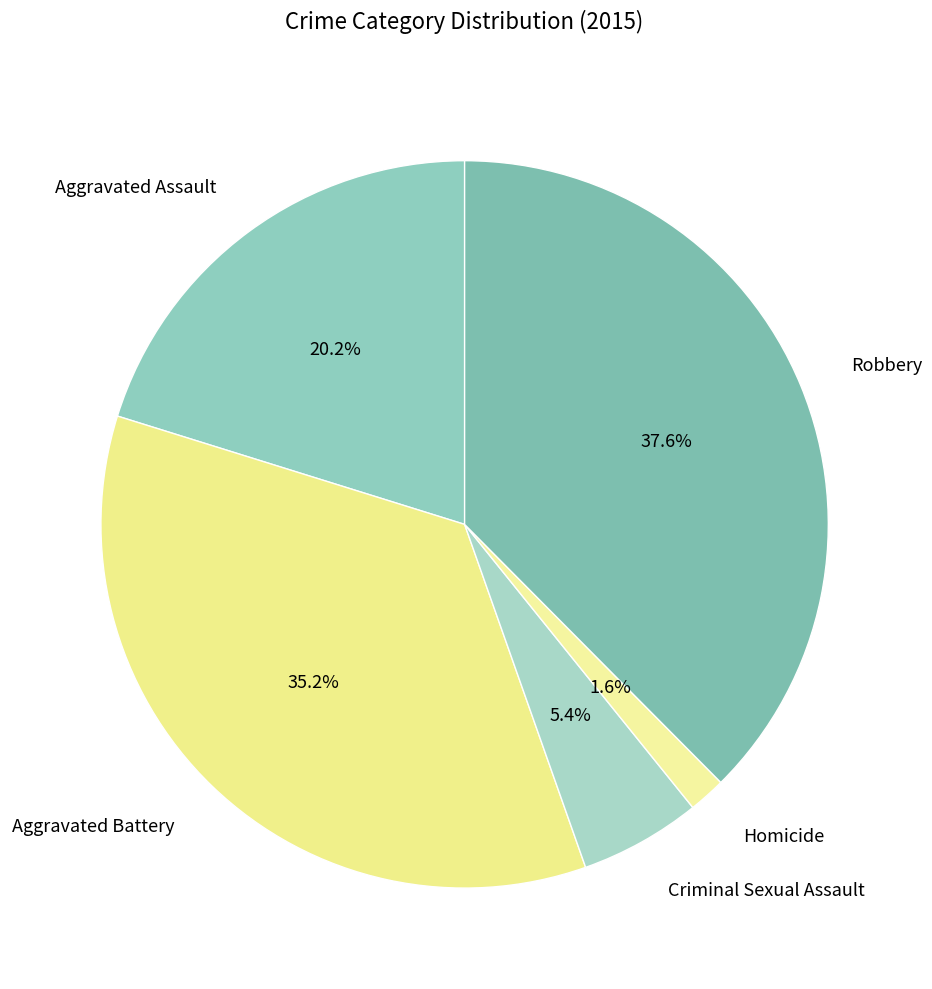

What percentage do Aggravated Assault and Aggravated Battery together represent?

55.4%